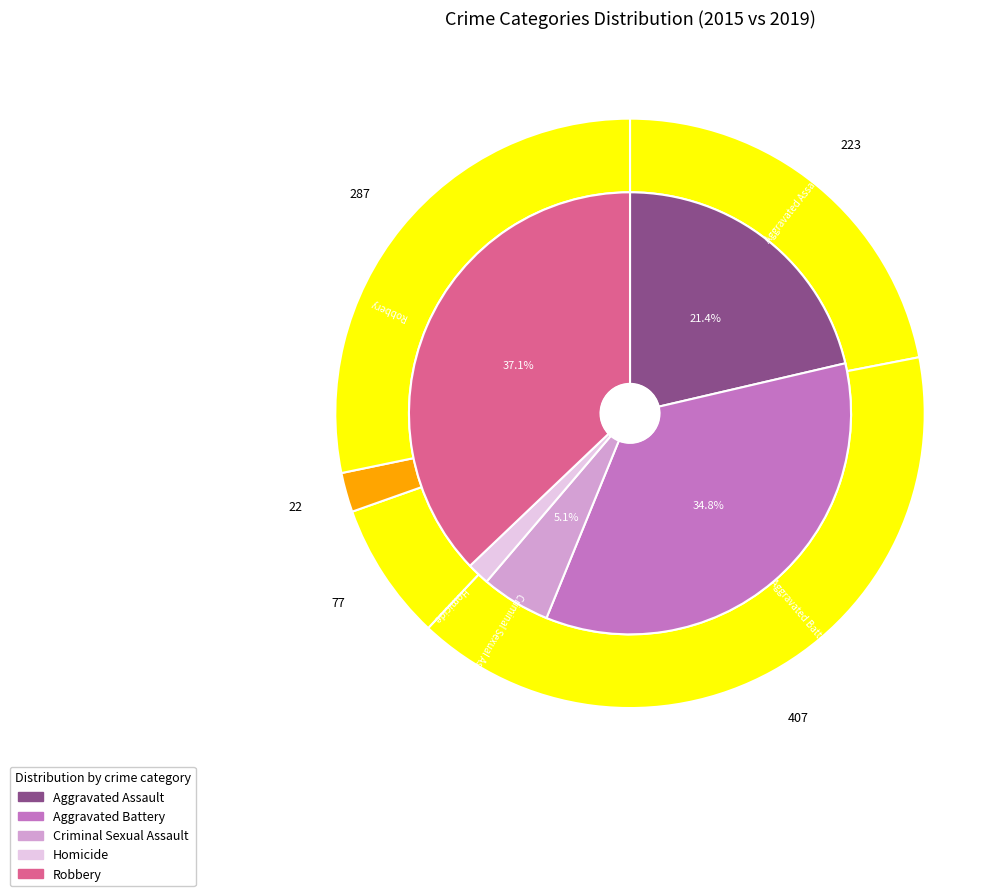

What percentage is the 2 slice, to the nearest percent?

5%